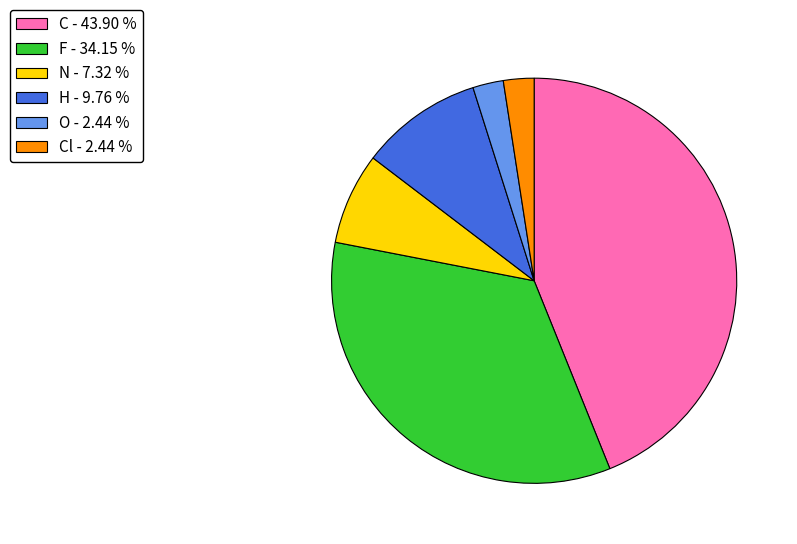

Which has a higher value, N - 7.32 % or Cl - 2.44 %?

N - 7.32 %